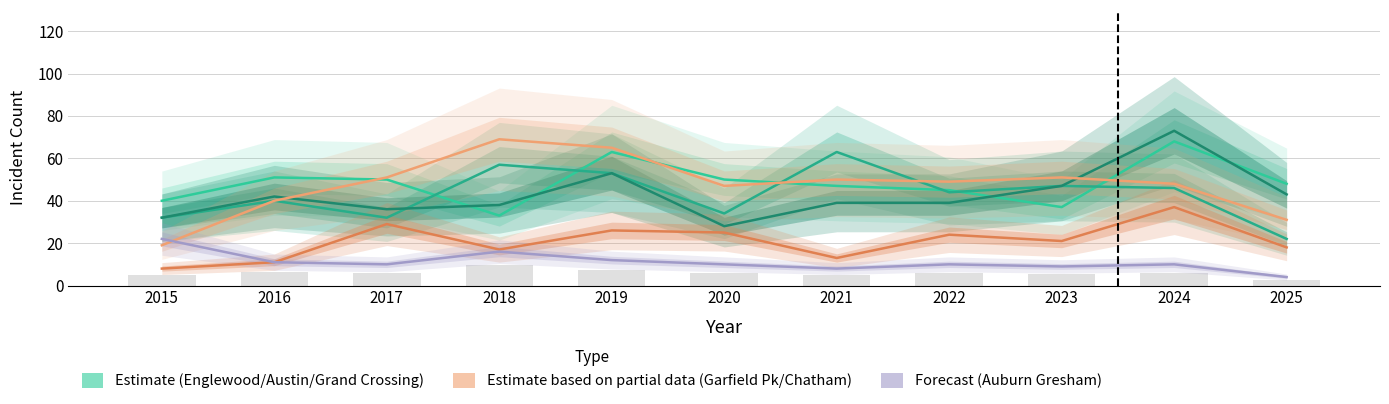

How many values in the Chatham series are below 21?

5